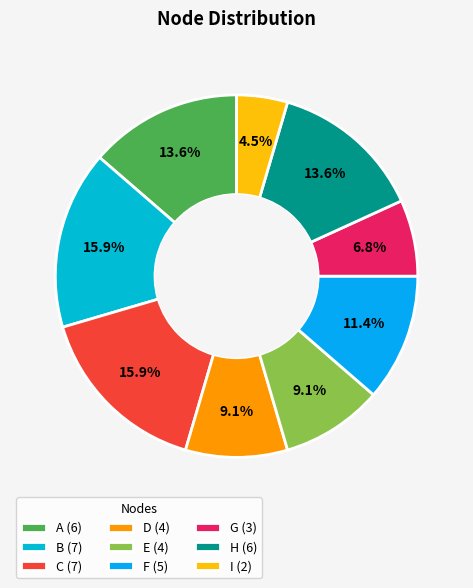

Between H and C, which is larger?

C